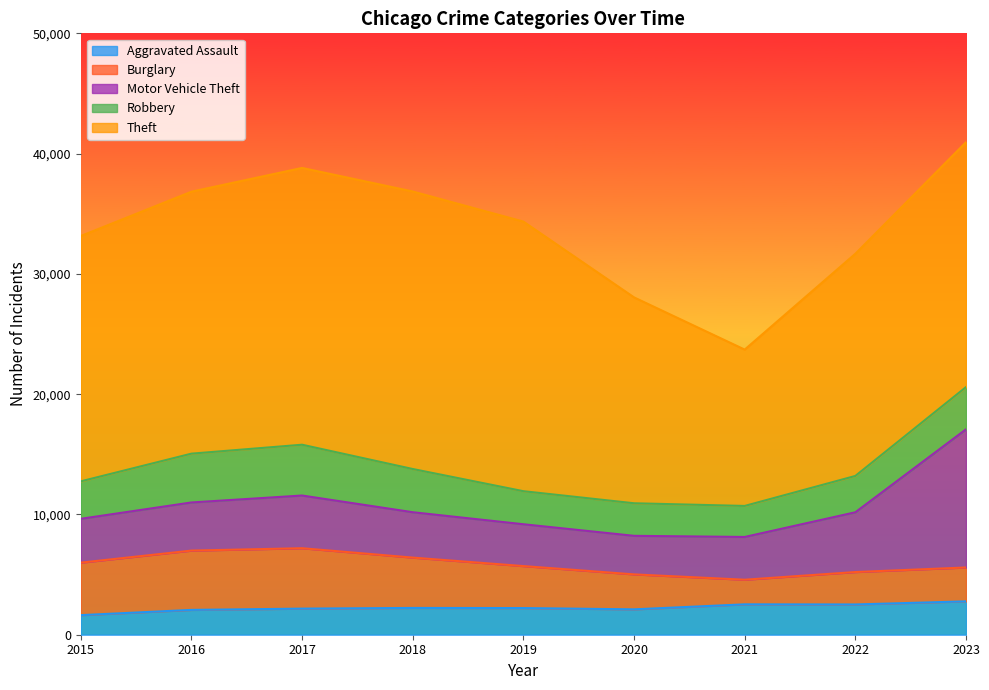

What is the lowest value of the Robbery series?

2579